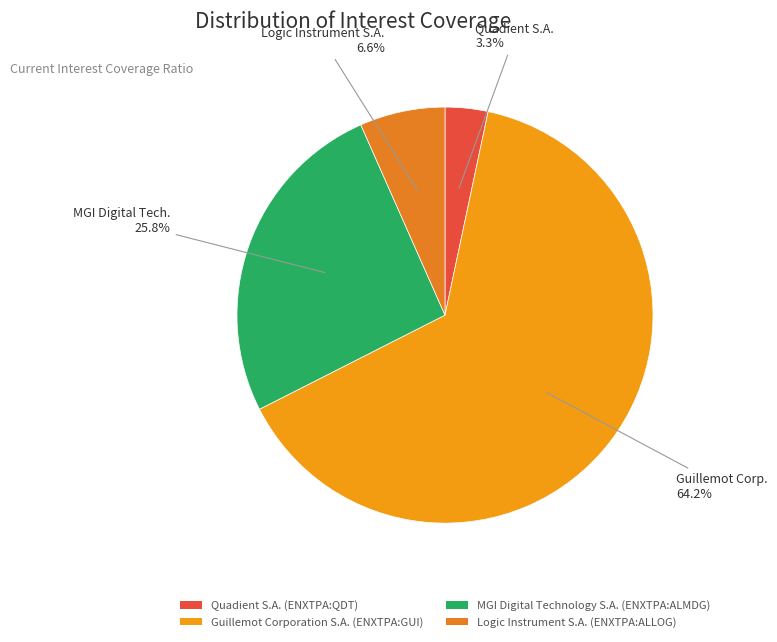

Count the number of slices in the pie.

4